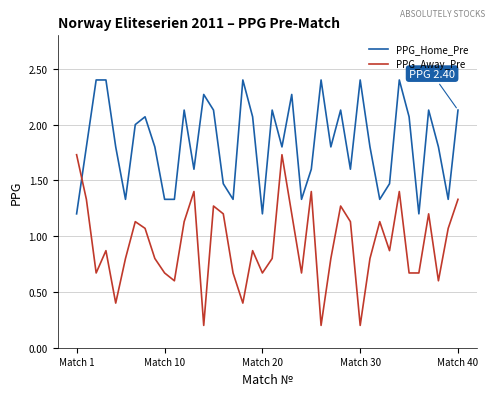

What is the sum of all PPG_Away_Pre values?

37.0